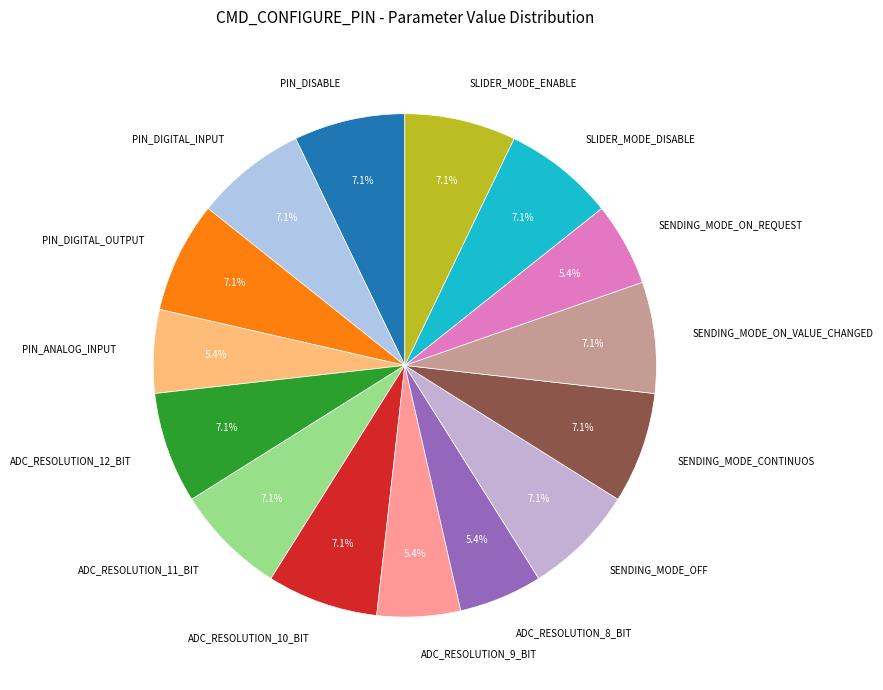

Combined, do SENDING_MODE_ON_VALUE_CHANGED and ADC_RESOLUTION_8_BIT account for over 50%?

No